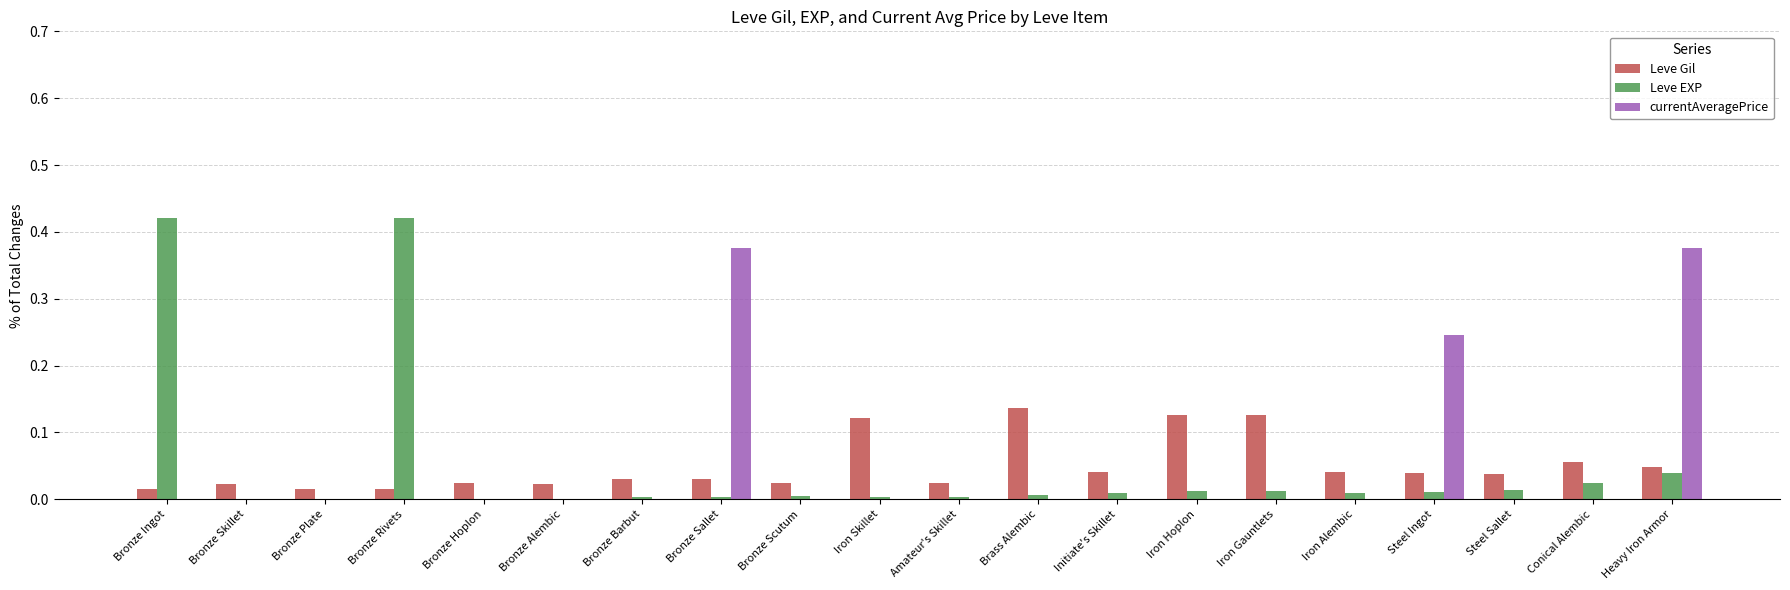

The value of Leve EXP at Conical Alembic is 0.0. True or false?

True